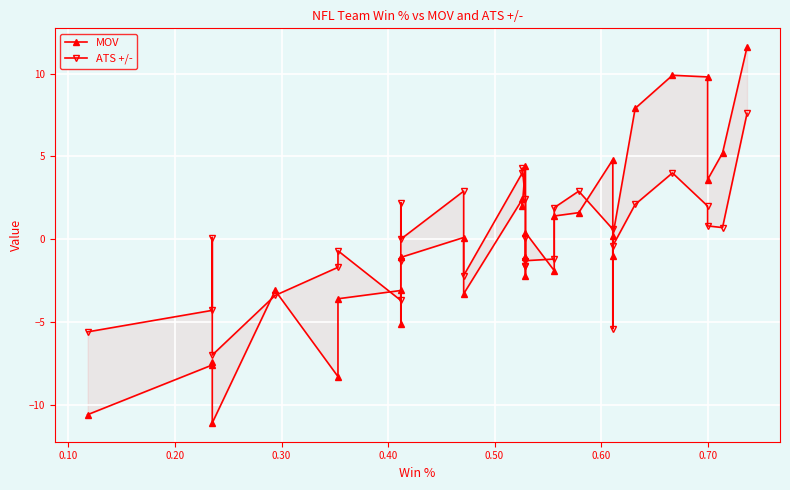

In MOV, how many points are lower than both neighbors (excluding endpoints)?

9